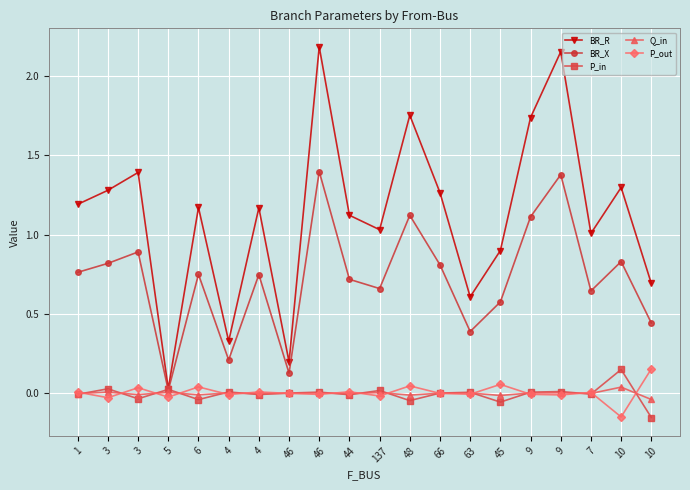

What are all the series names shown in the legend?

BR_R, BR_X, P_in, Q_in, P_out